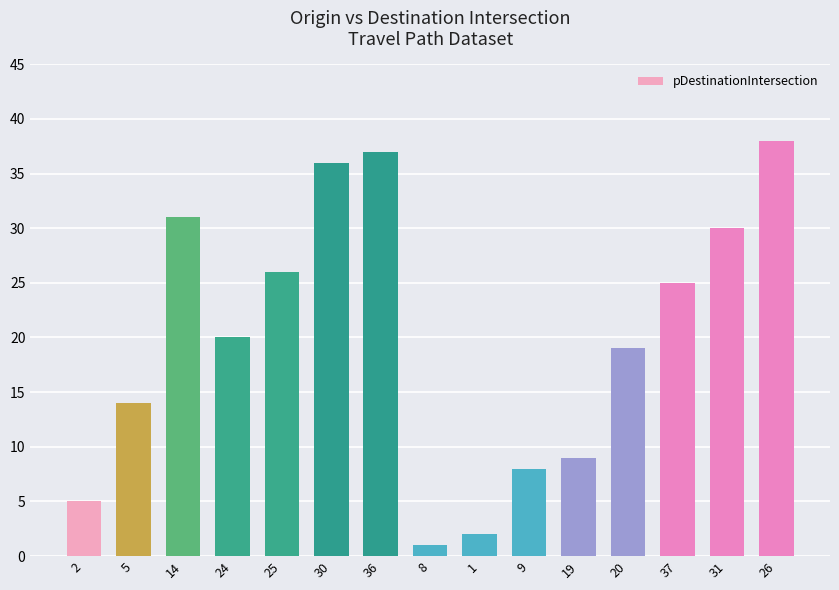

What position from the right is 24?

12